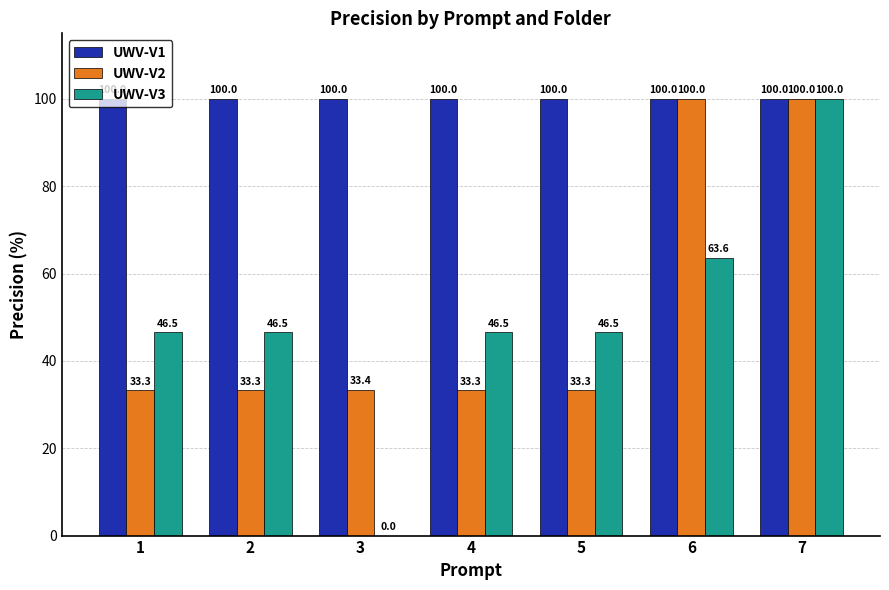

What is the average value of the UWV-V1 series?

100.0